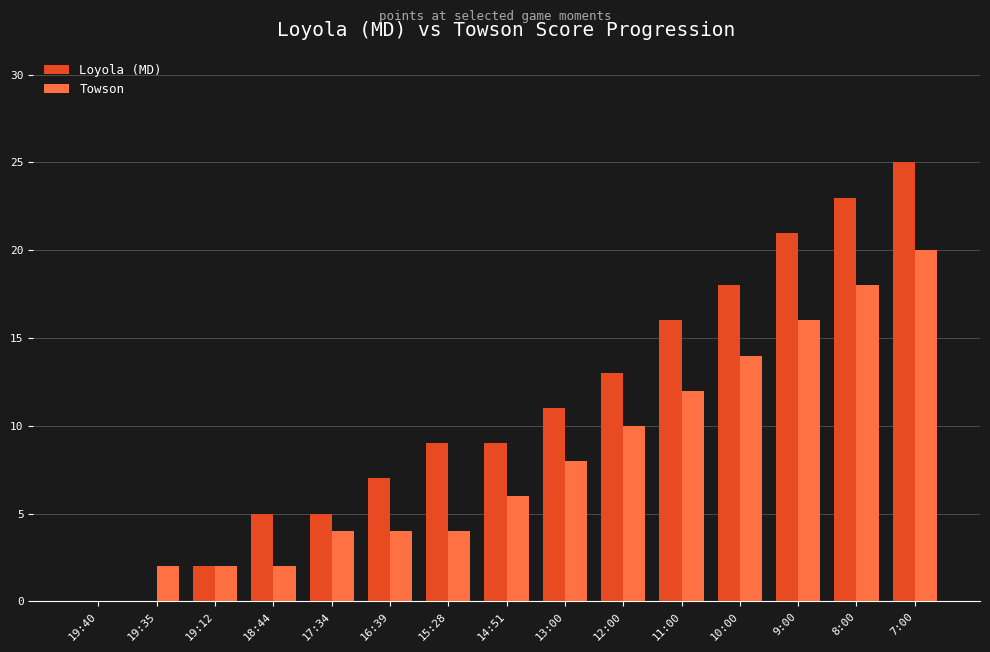

Are the bars grouped side by side (vs. stacked)?

Yes